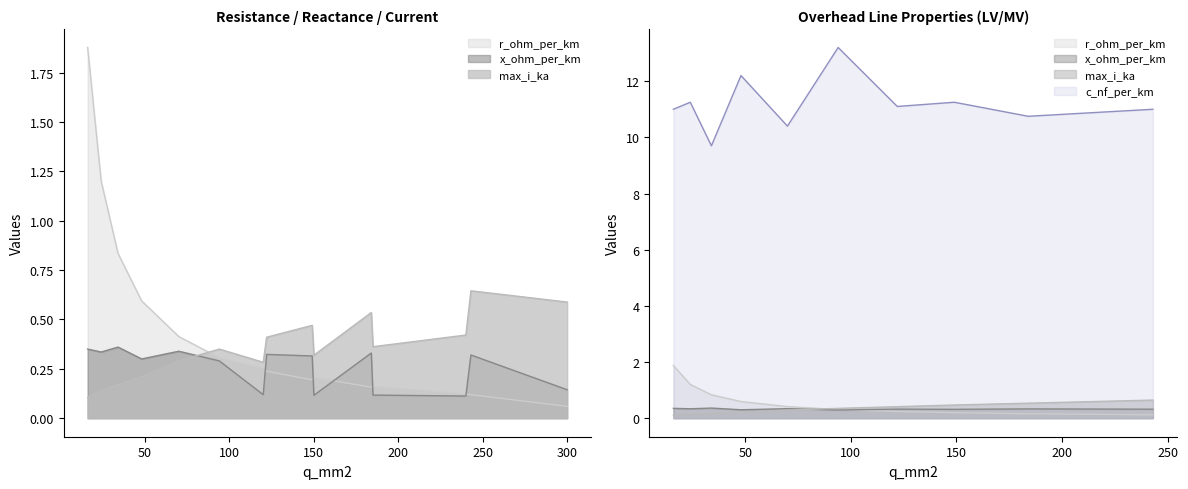

What is the sum of the max_i_ka values at 48 and 185?

0.6